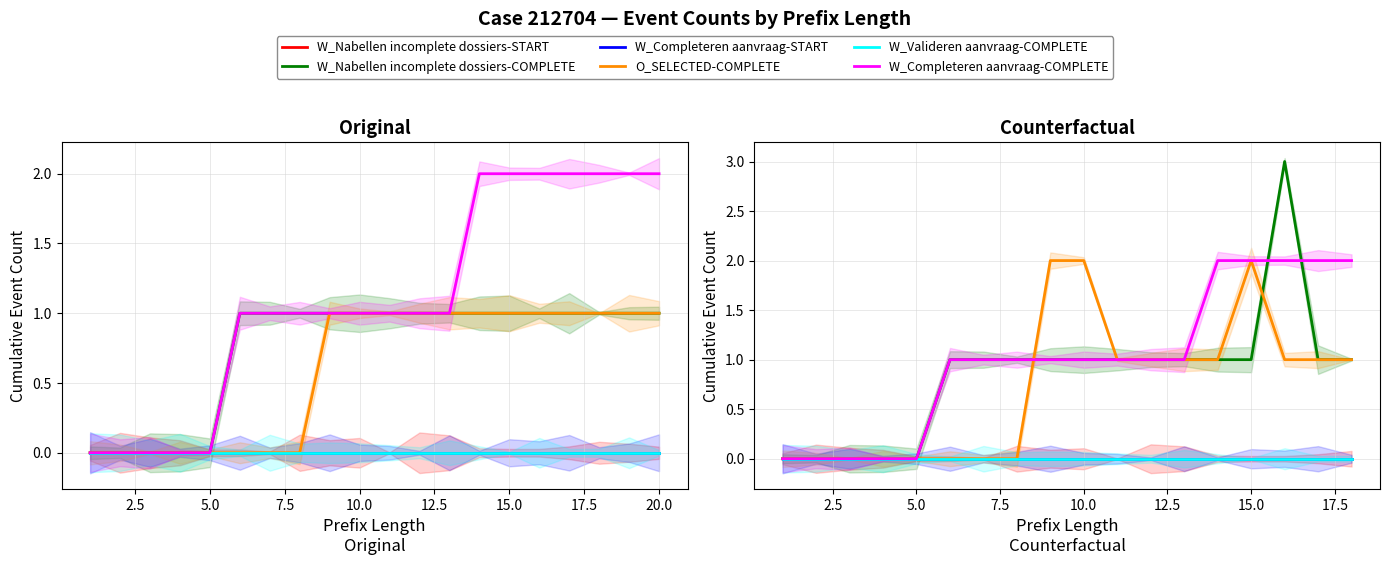

Reading right to left, list all the values displayed in this chart.

W_Nabellen incomplete dossiers-START: 0	0	0	0	0	0	0	0	0	0	0	0	0	0	0	0	0	0
W_Nabellen incomplete dossiers-COMPLETE: 1	1	3	1	1	1	1	1	1	1	1	1	1	0	0	0	0	0
W_Completeren aanvraag-START: 0	0	0	0	0	0	0	0	0	0	0	0	0	0	0	0	0	0
O_SELECTED-COMPLETE: 1	1	1	2	1	1	1	1	2	2	0	0	0	0	0	0	0	0
W_Valideren aanvraag-COMPLETE: 0	0	0	0	0	0	0	0	0	0	0	0	0	0	0	0	0	0
W_Completeren aanvraag-COMPLETE: 2	2	2	2	2	1	1	1	1	1	1	1	1	0	0	0	0	0